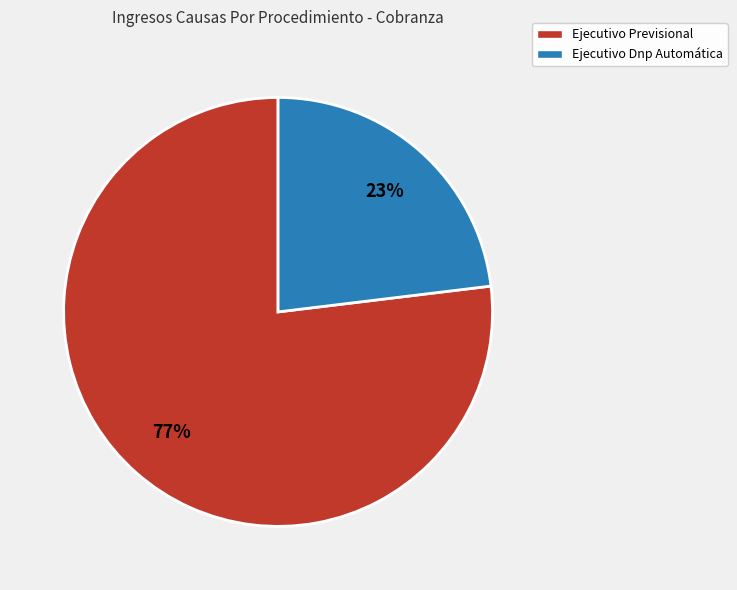

Does Ejecutivo Dnp Automática represent more than half of the total?

No